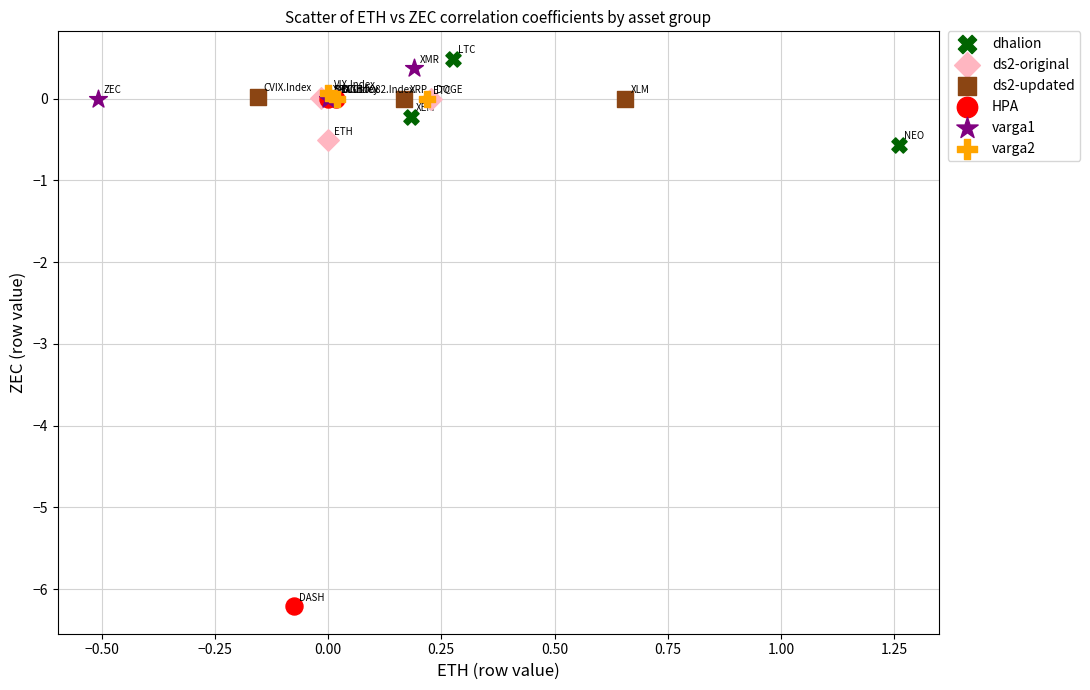

Which series contains the lowest Y value?

HPA